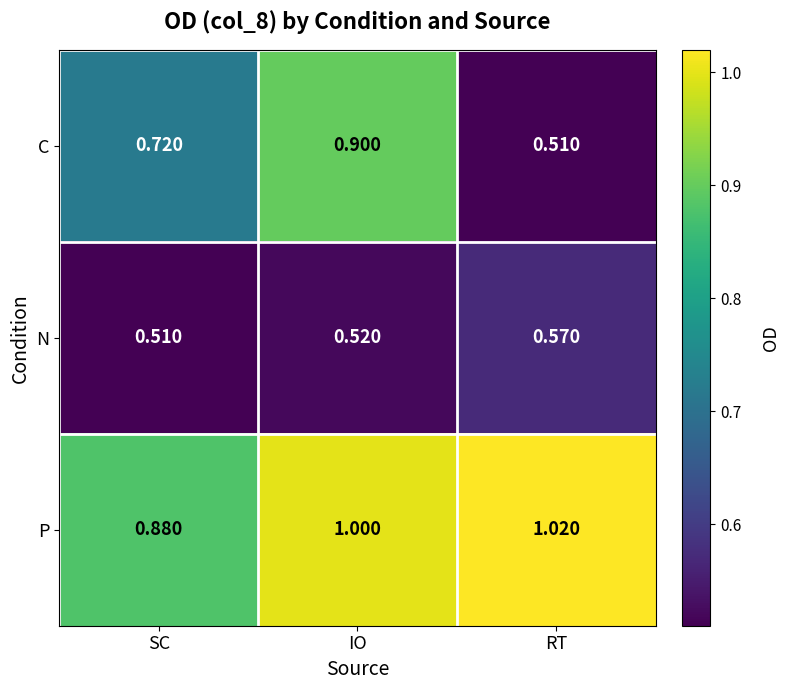

At which label is C closest to 0?

RT